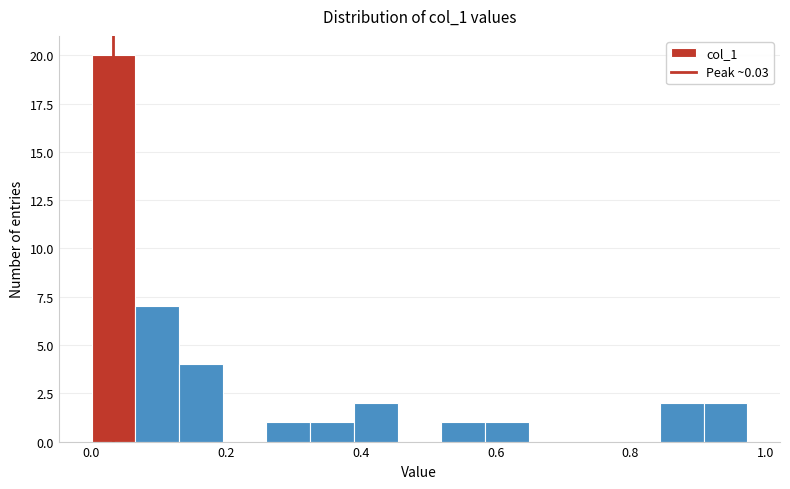

Read against the x-axis, roughly where is the centre of the tallest bar?

0.04